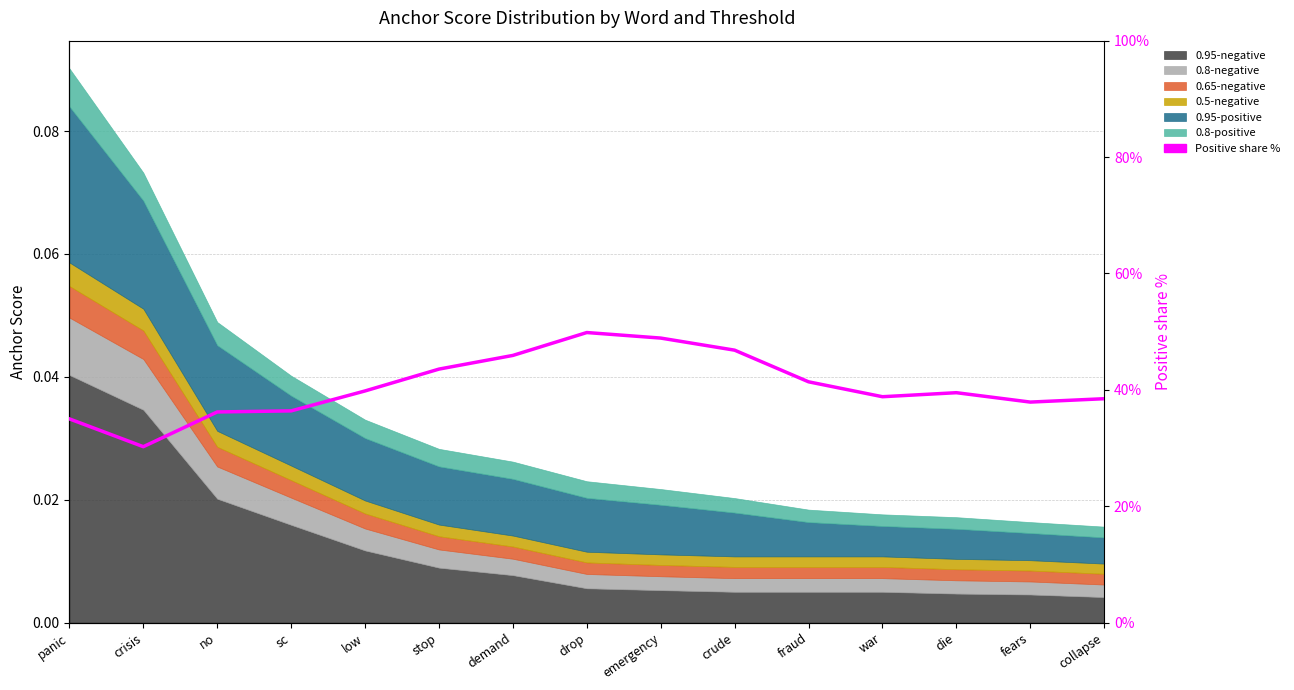

At which category does the chart reach its peak across all series?

drop